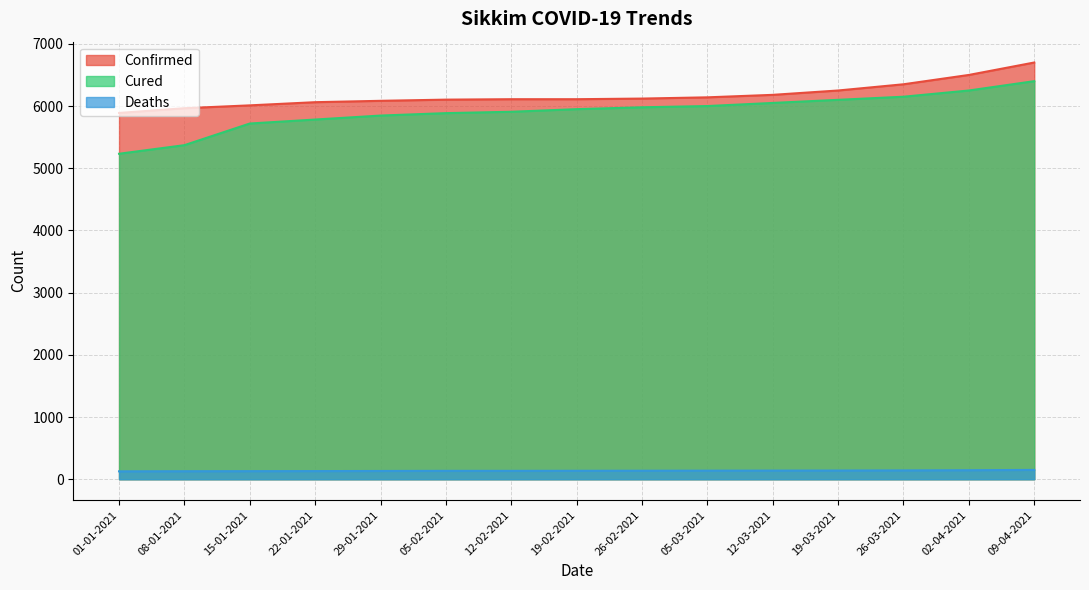

Reading left to right, transcribe all the data shown in this chart.

Confirmed: 5889	5965	6011	6062	6084	6103	6110	6110	6120	6140	6180	6250	6350	6500	6700
Cured: 5233	5371	5719	5783	5847	5886	5908	5950	5980	6000	6050	6100	6150	6250	6400
Deaths: 127	129	130	131	133	135	135	136	137	138	139	140	142	145	150